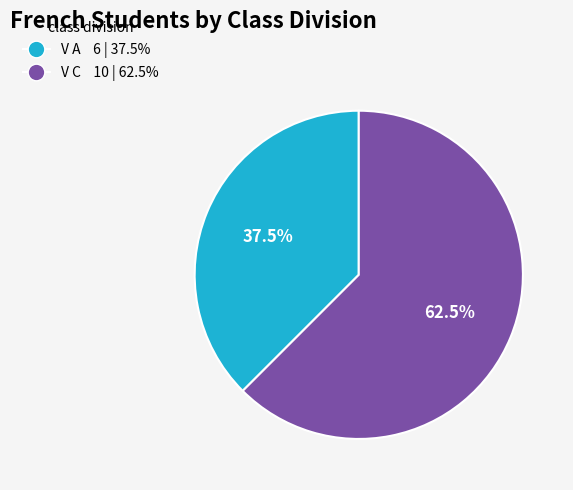

How many slices are in this pie chart?

2